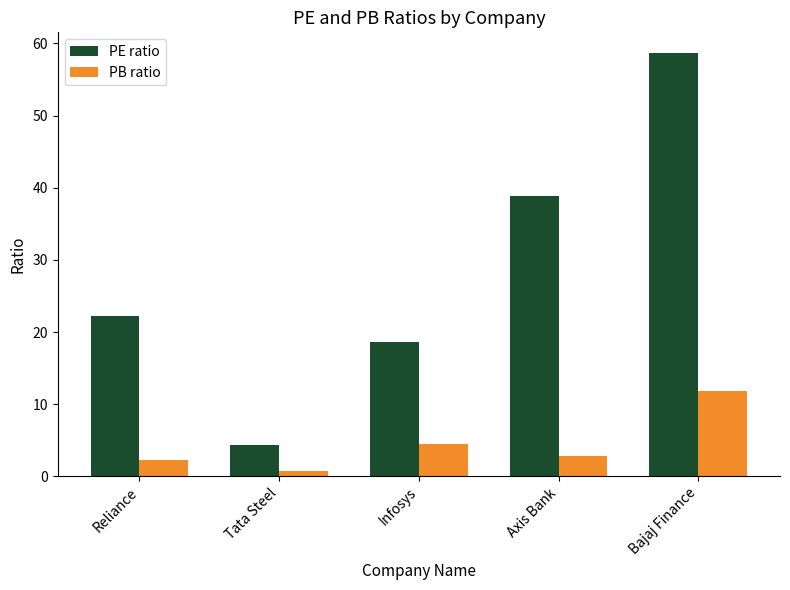

What is the difference between the PB ratio values at Infosys and Reliance?

2.2